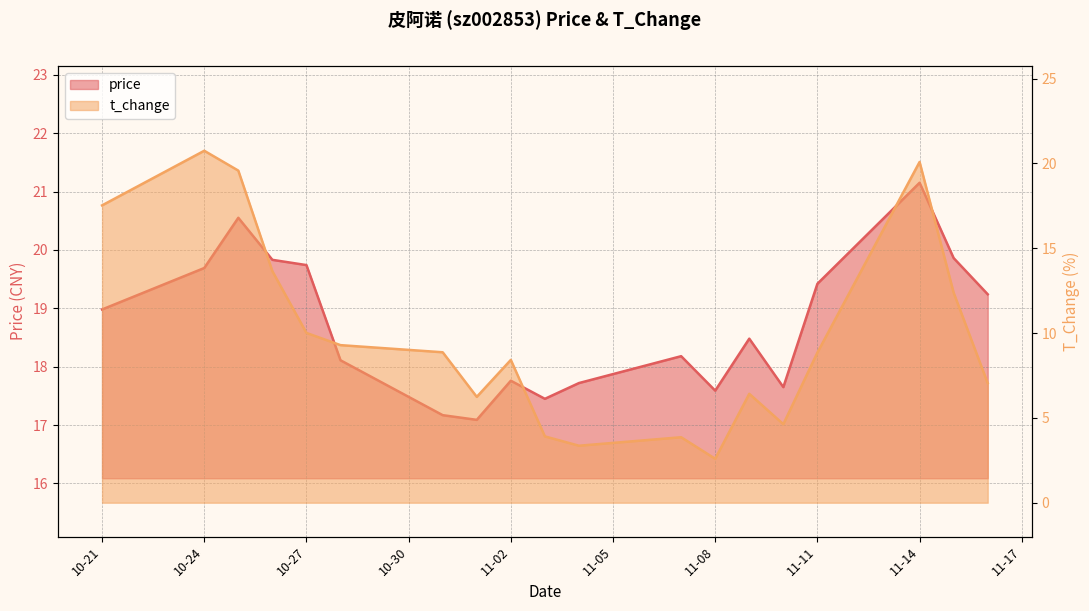

Reading right to left, what are all the values shown in this chart?

price: 19.2	19.9	21.1	19.4	17.6	18.5	17.6	18.2	17.7	17.4	17.8	17.1	17.2	18.1	19.7	19.8	20.6	19.7	19.0
t_change: 7.0	12.4	20.1	8.8	4.6	6.4	2.6	3.9	3.4	3.9	8.4	6.2	8.9	9.3	10.0	13.7	19.6	20.8	17.5